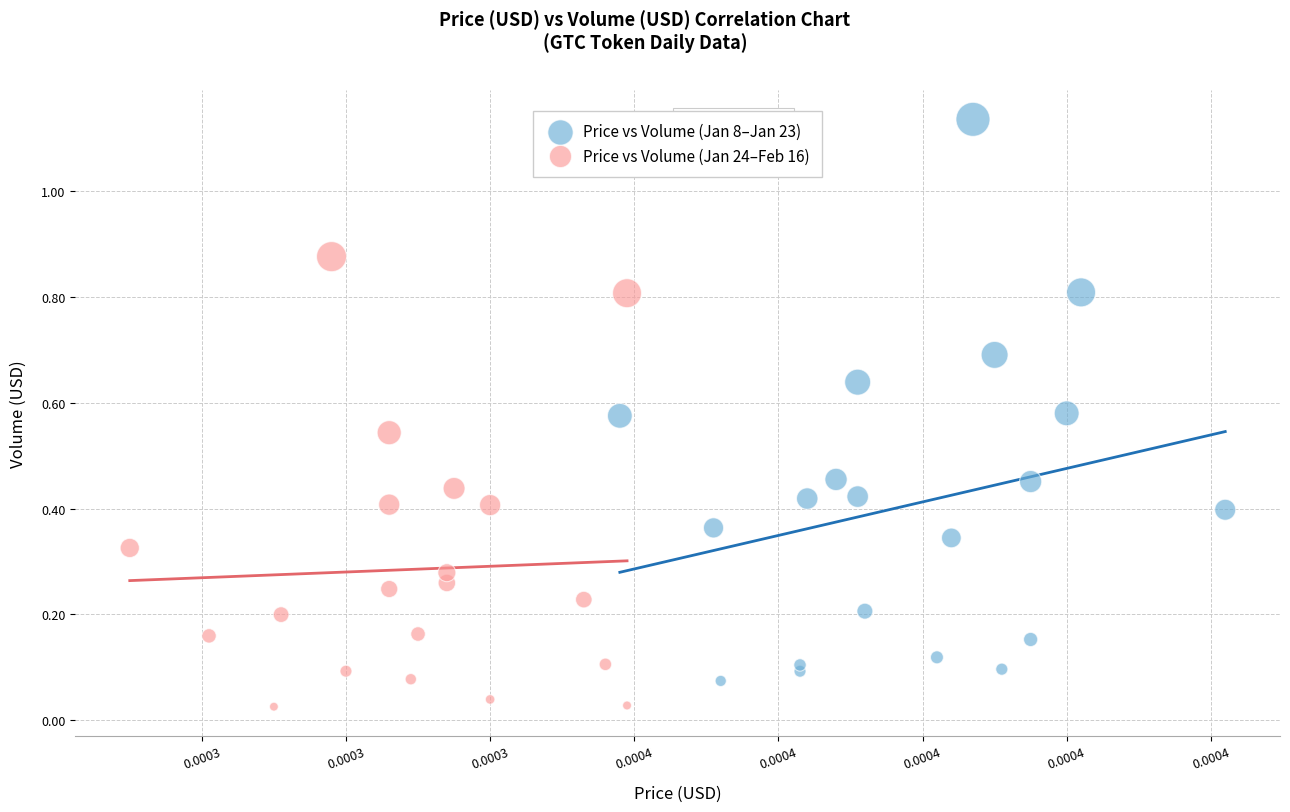

Which series contains the highest Y value?

Price vs Volume (Jan 8–Jan 23)